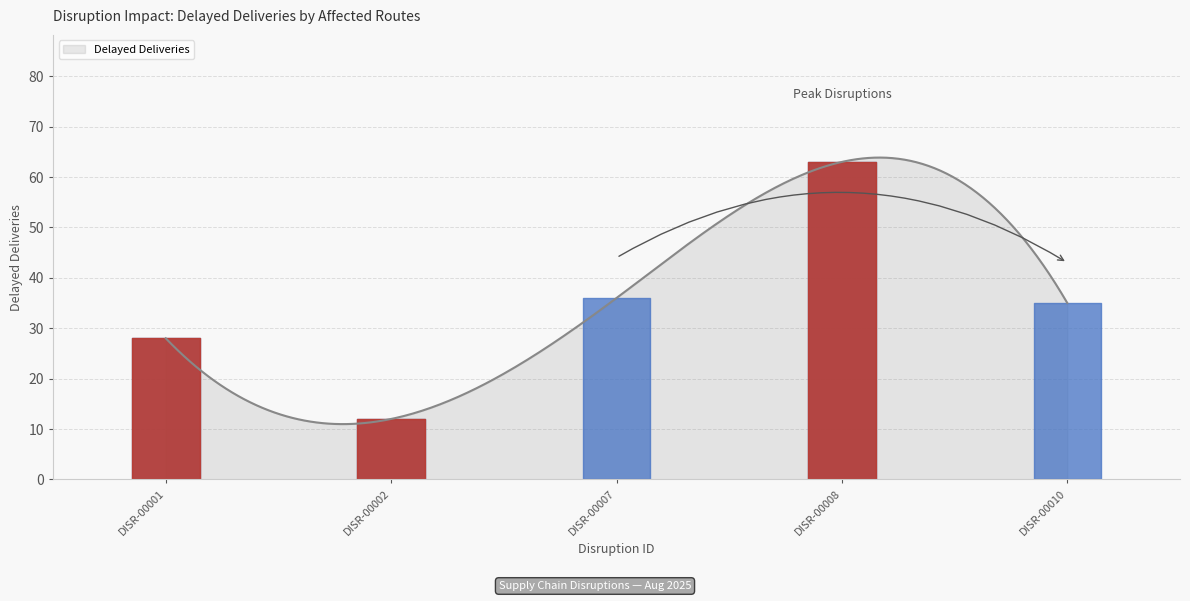

What is the smallest value displayed?

11.0